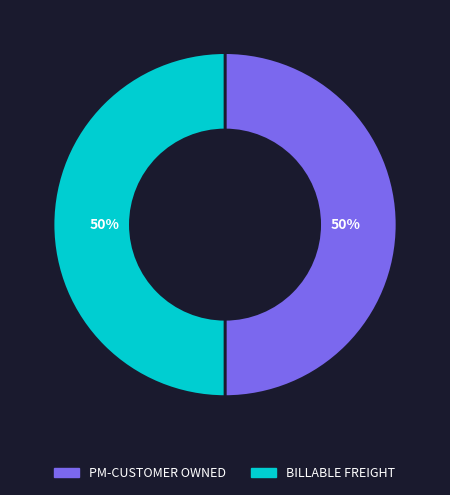

Is it true that PM-CUSTOMER OWNED is 58% of the pie?

False